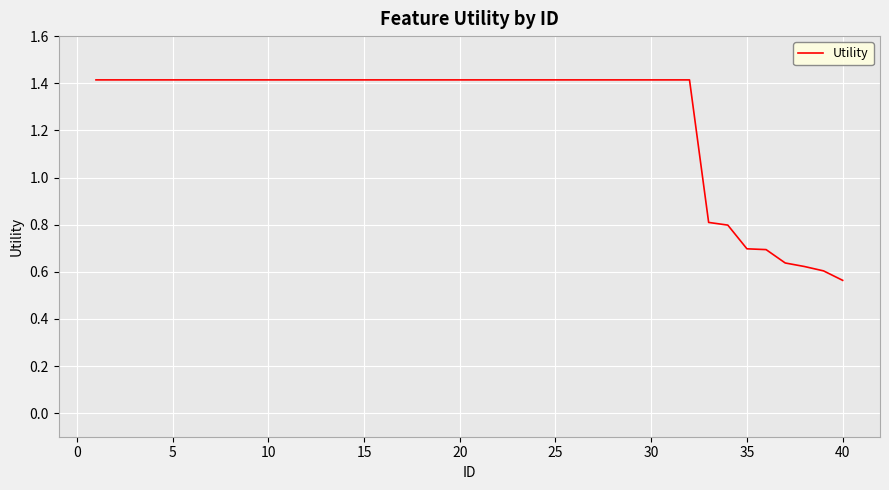

What is the difference between the maximum and minimum values?

0.9